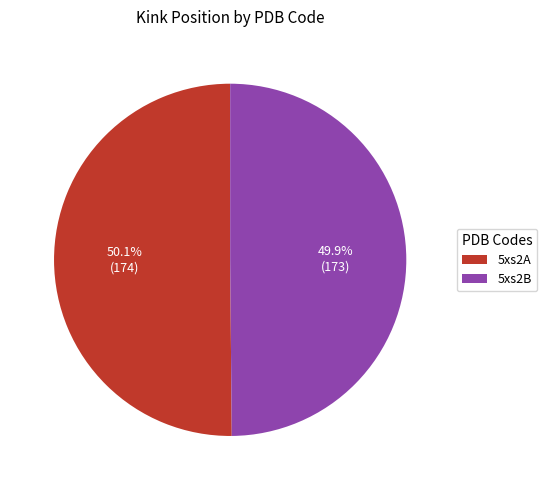

What percentage is NOT represented by 5xs2A?

49.9%